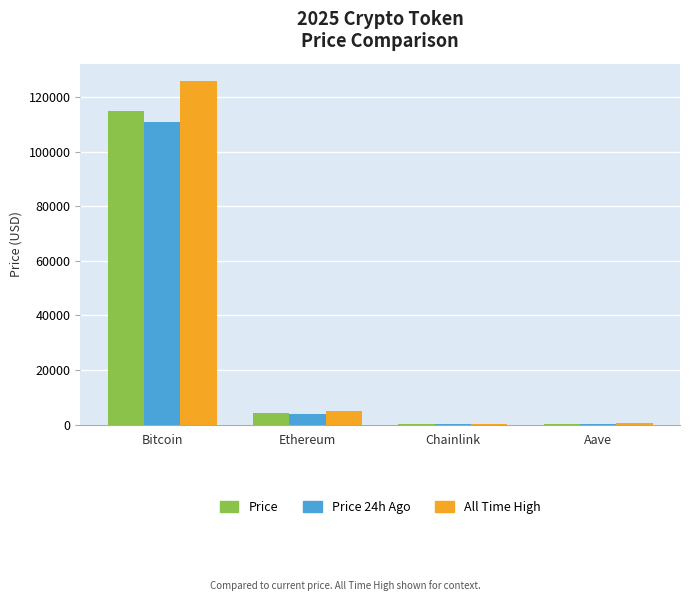

Is it true that All Time High equals 4946.1 at Ethereum?

True